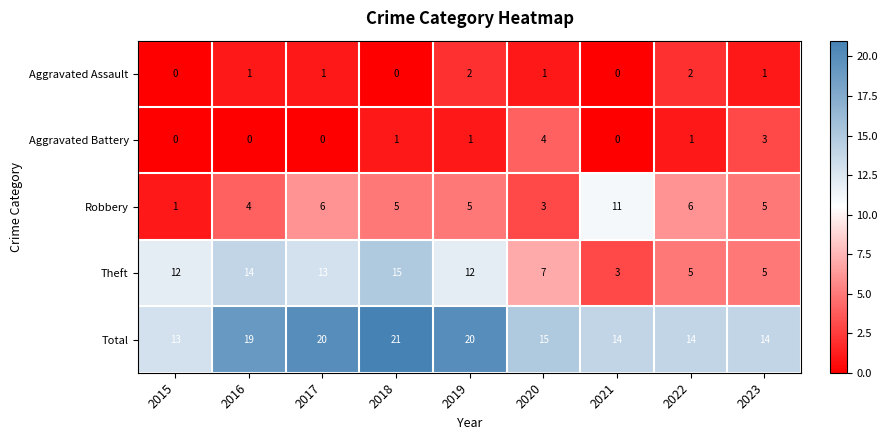

Which series has the largest range (max minus min)?

Theft